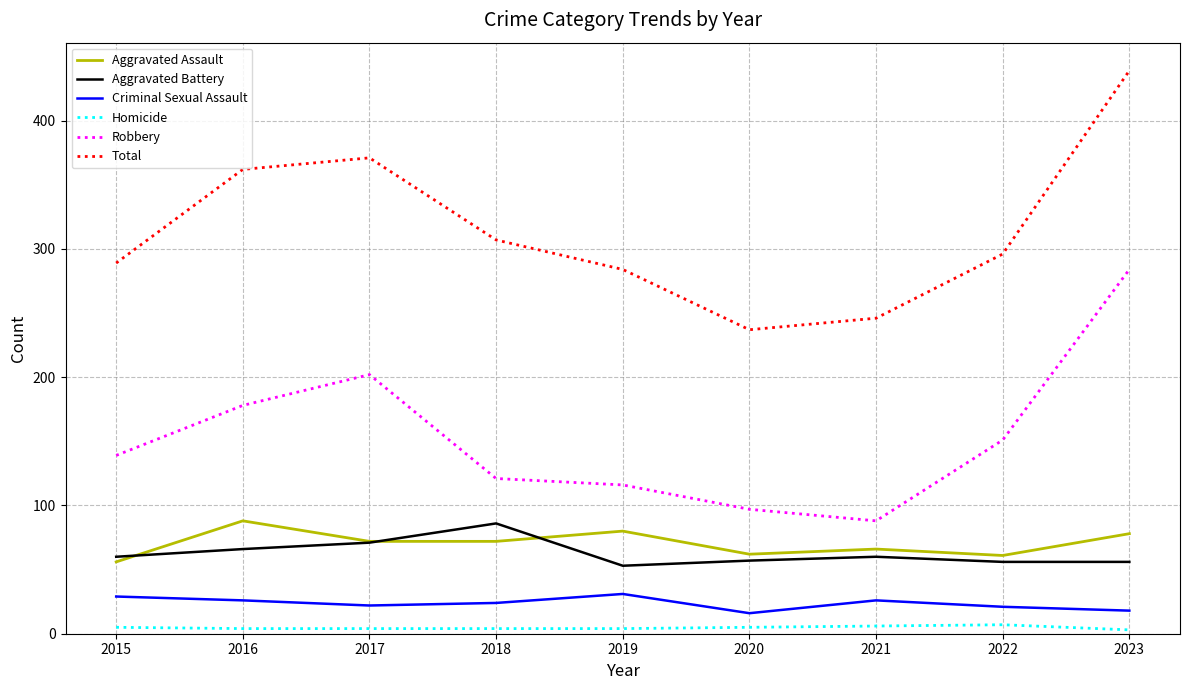

What are all the series names shown in the legend?

Aggravated Assault, Aggravated Battery, Criminal Sexual Assault, Homicide, Robbery, Total